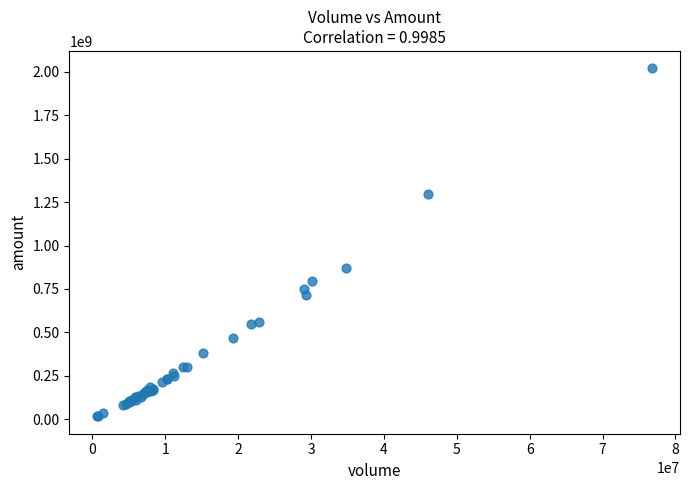

What Y value in the scatter plot is closest to 1018453466?

869344171